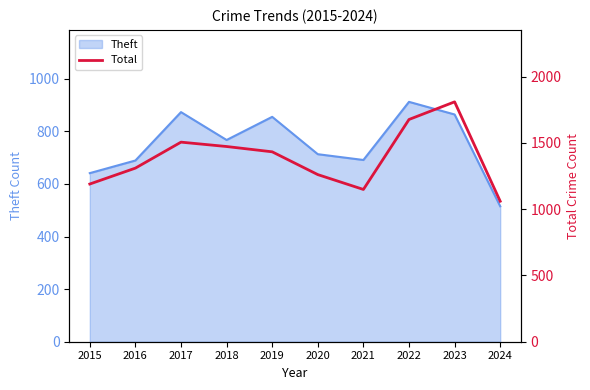

At which category does the chart reach its minimum across all series?

2024